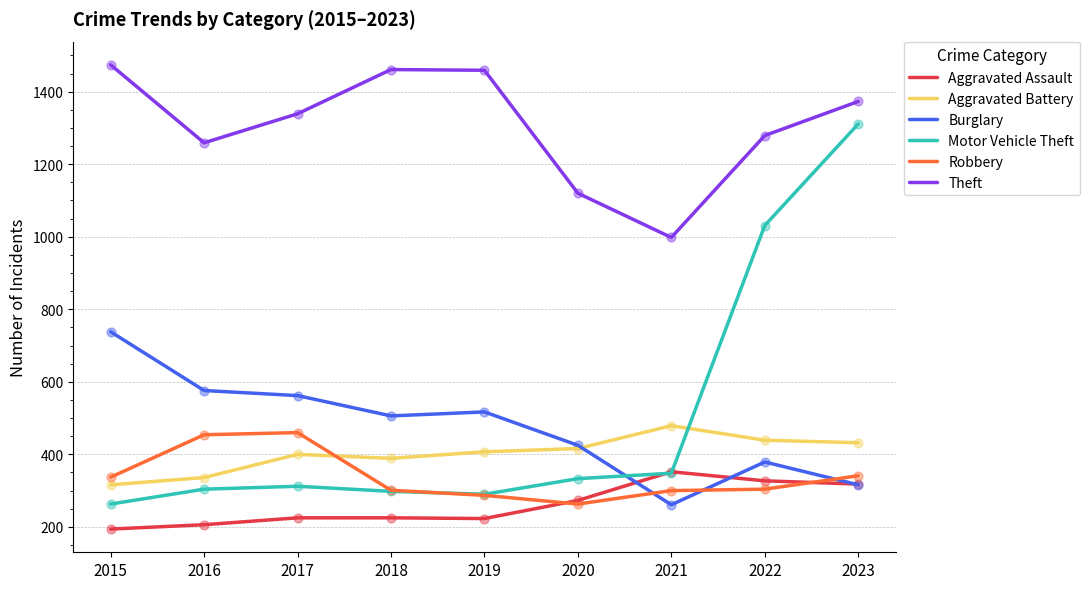

What are all the series names shown in the legend?

Aggravated Assault, Aggravated Battery, Burglary, Motor Vehicle Theft, Robbery, Theft